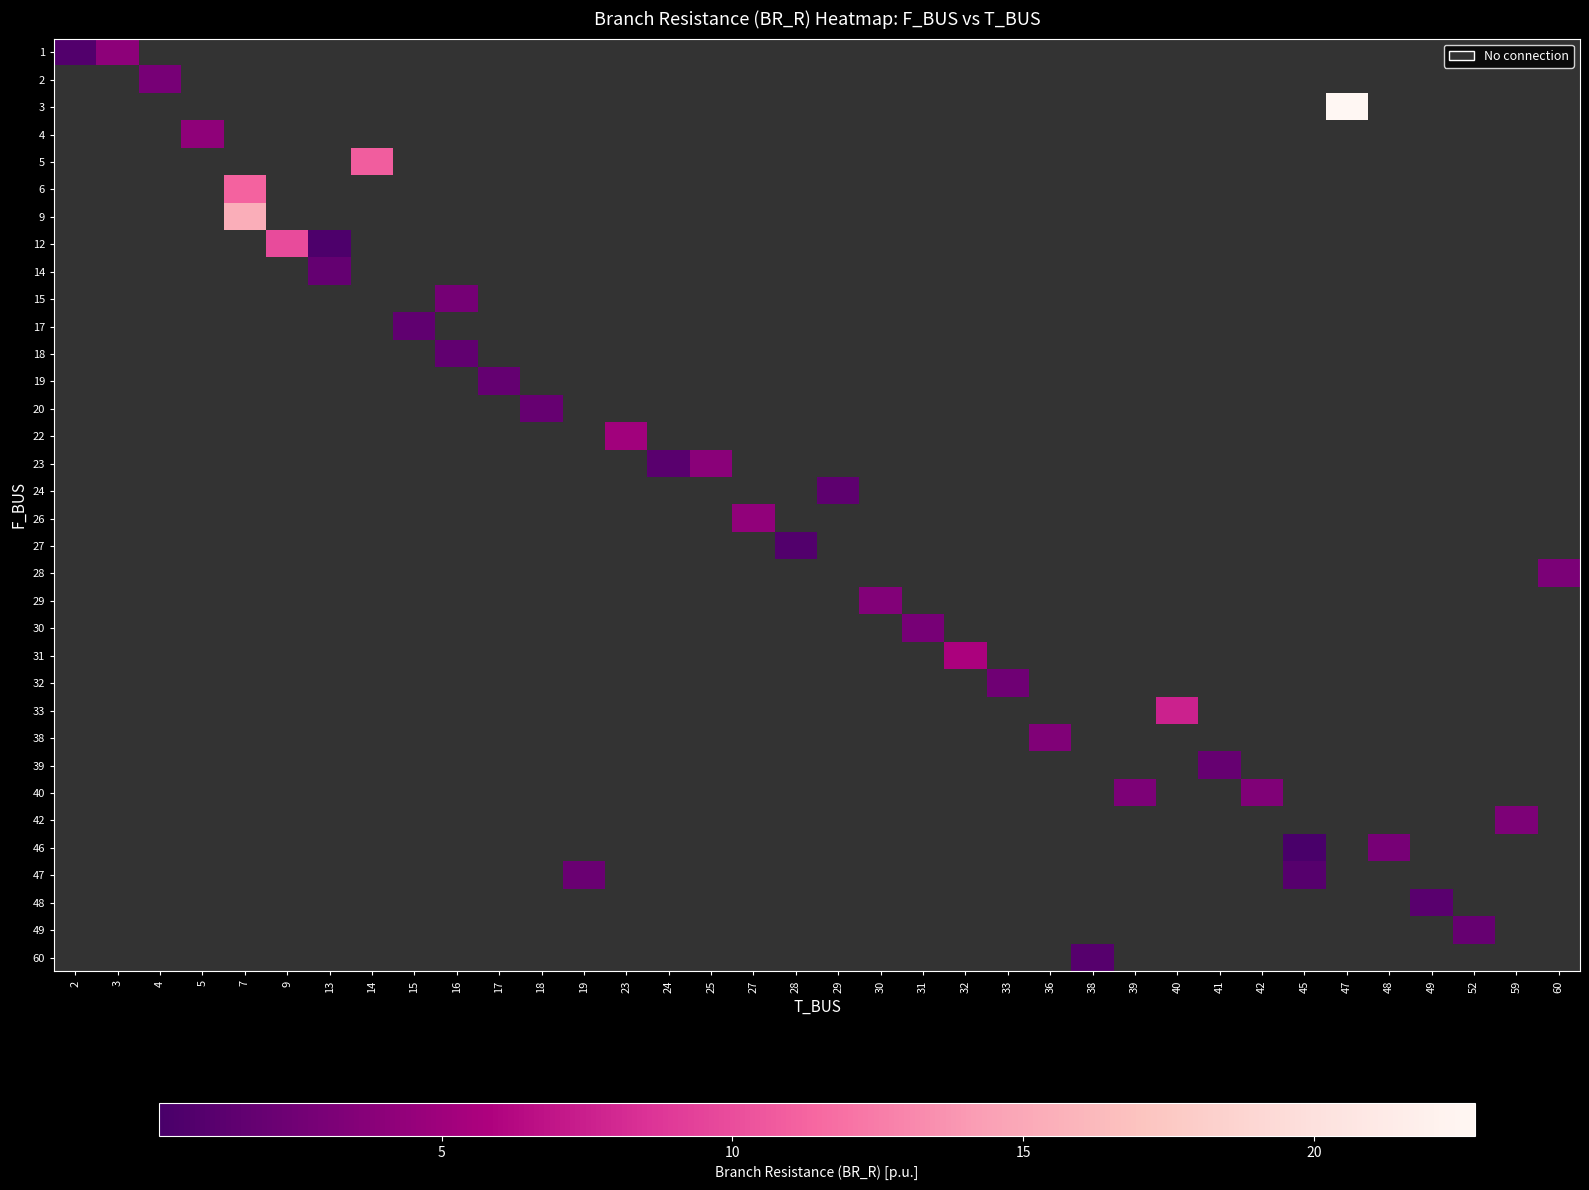

Between 2 and 15, which is larger?

15